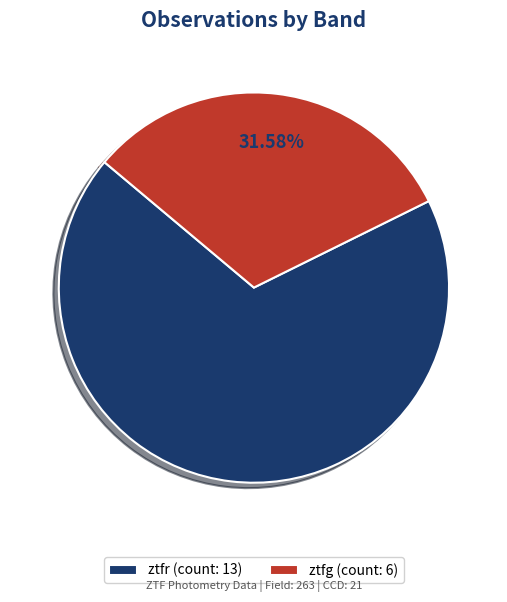

Which slice is the largest?

ztfr